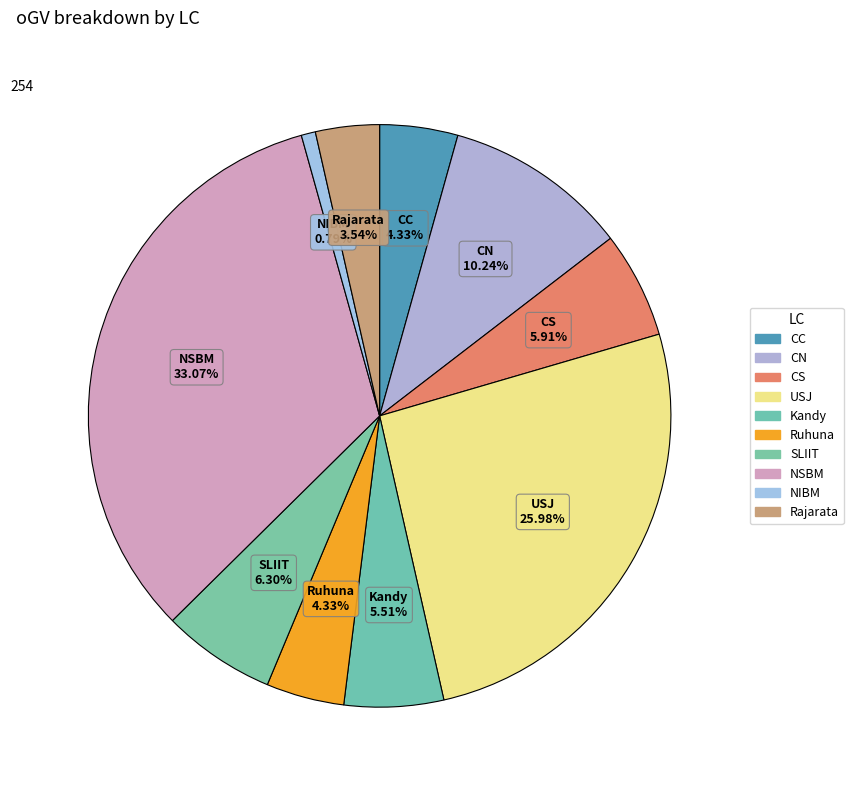

Which has a higher value, CN or Kandy?

CN